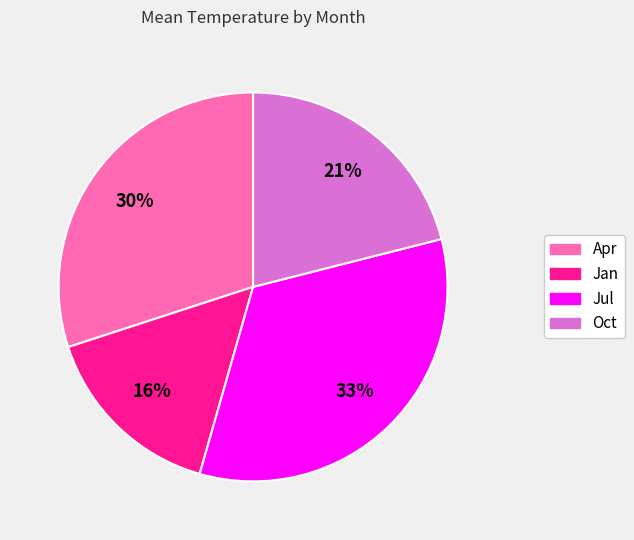

Count the number of slices in the pie.

4